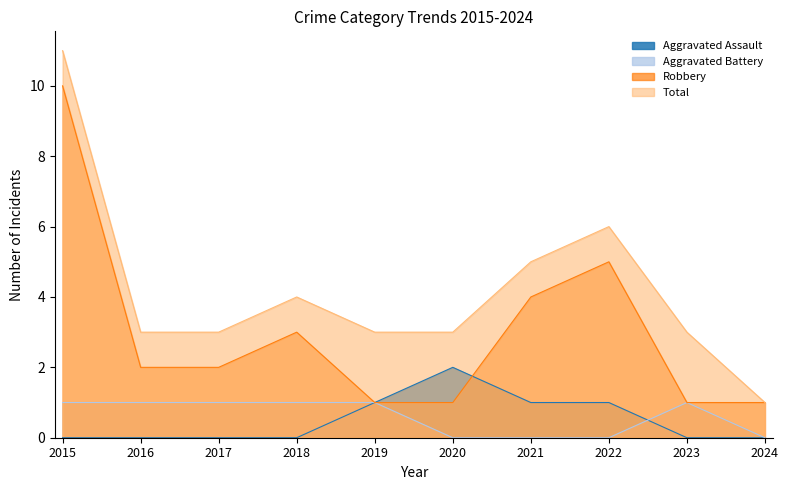

Rank the categories by Aggravated Battery value from highest to lowest.

2015, 2016, 2017, 2018, 2019, 2023, 2020, 2021, 2022, 2024